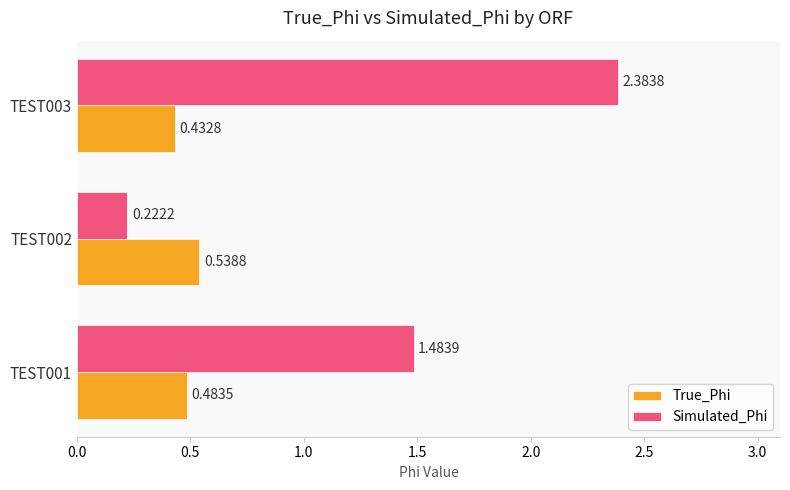

List the series in order of their overall mean, lowest first.

True_Phi, Simulated_Phi